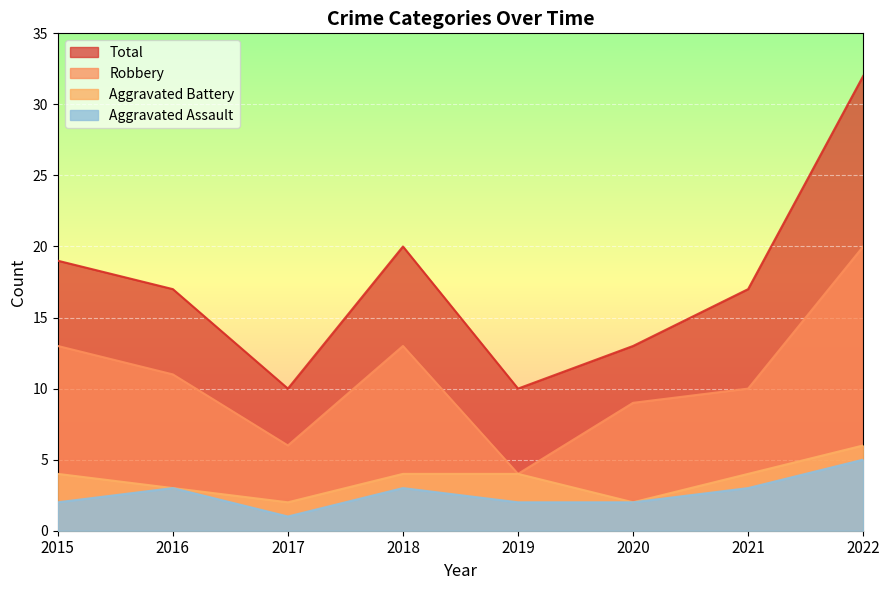

What is the value of the Aggravated Battery point at the 5th from the left?

4